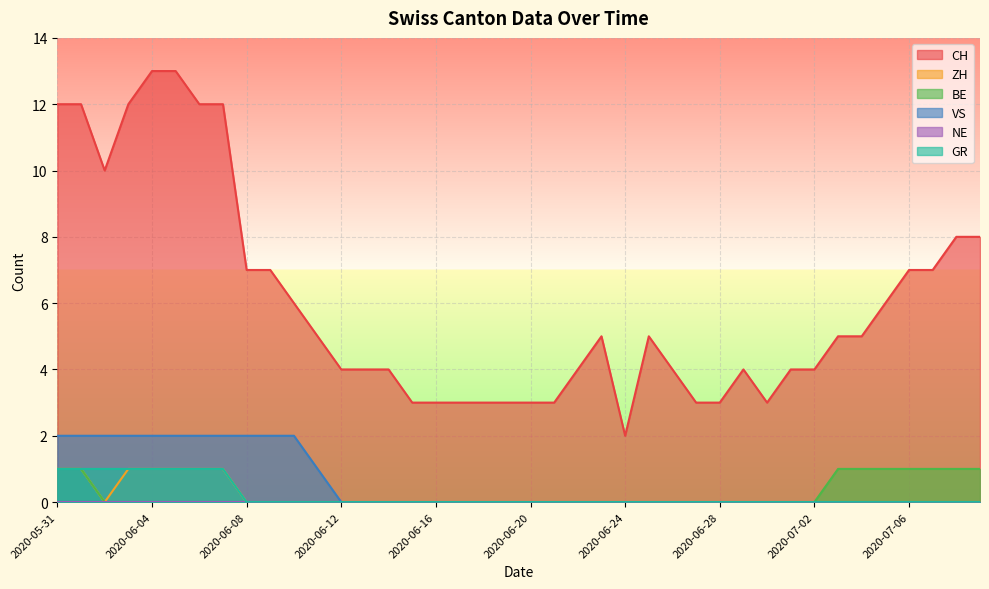

True or false: CH and GR intersect in this chart.

False